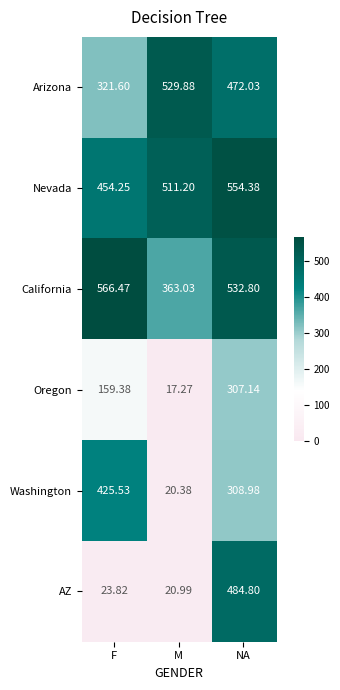

How many distinct data groups are displayed?

6